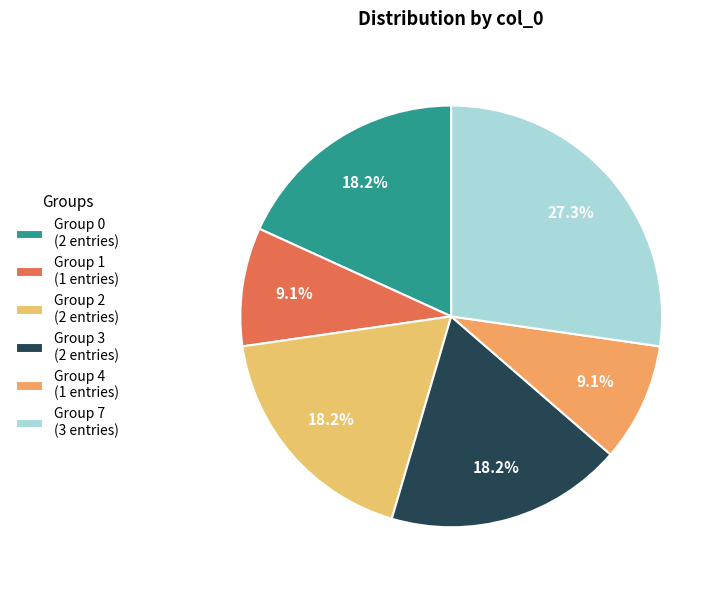

Which category has the biggest portion of the pie?

Group 7 (3 entries)